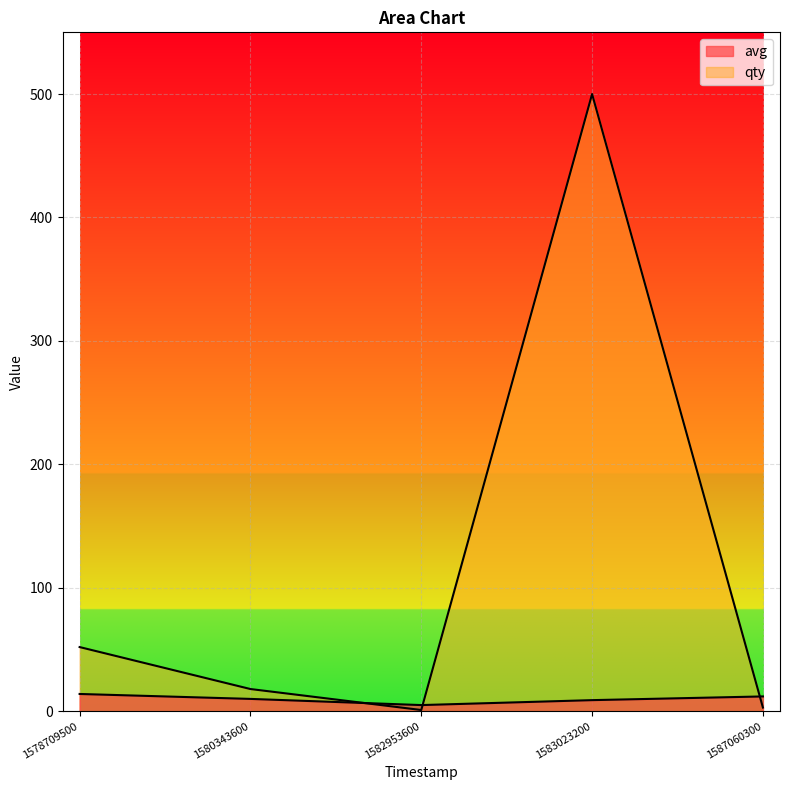

Rank the categories by qty value from highest to lowest.

1583023200, 1578709500, 1580343600, 1587060300, 1582953600